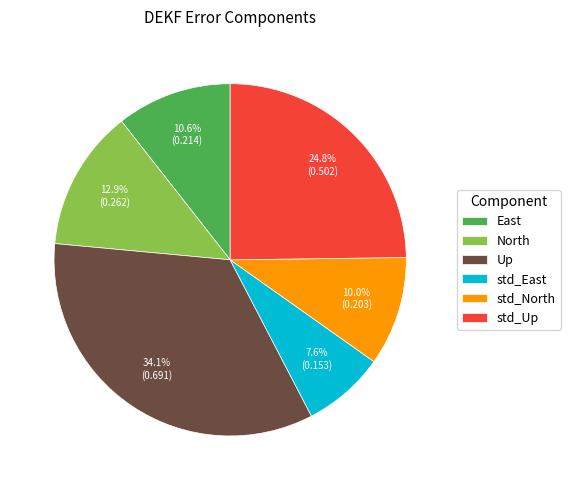

What is the largest slice in the pie chart?

Up